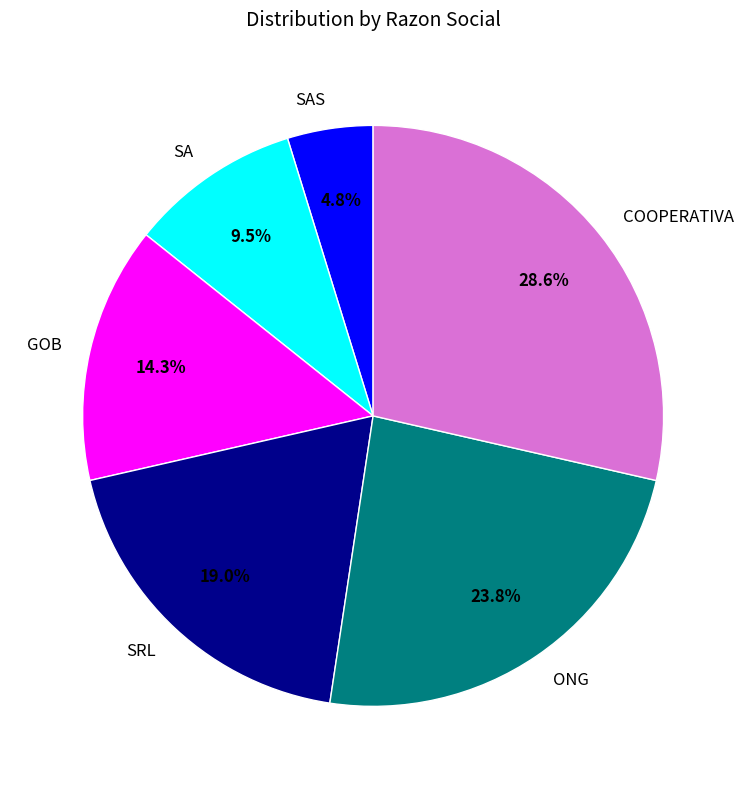

What portion of the pie excludes SRL?

81.0%